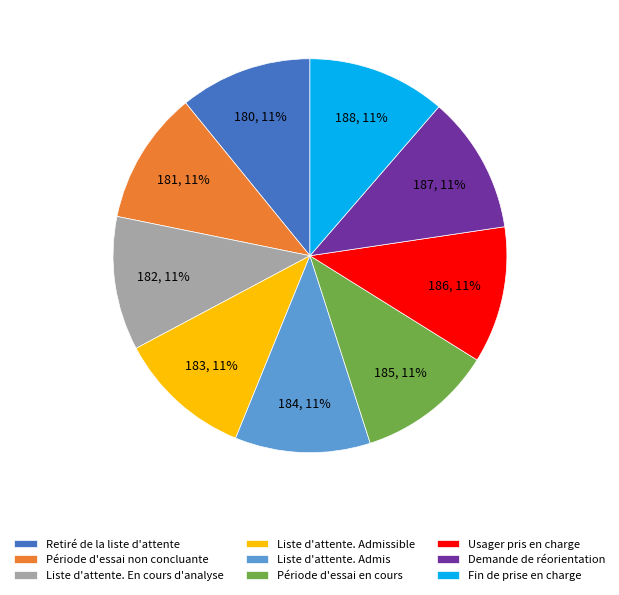

To the nearest percent, what percentage of the pie is Liste d'attente. Admissible?

11%